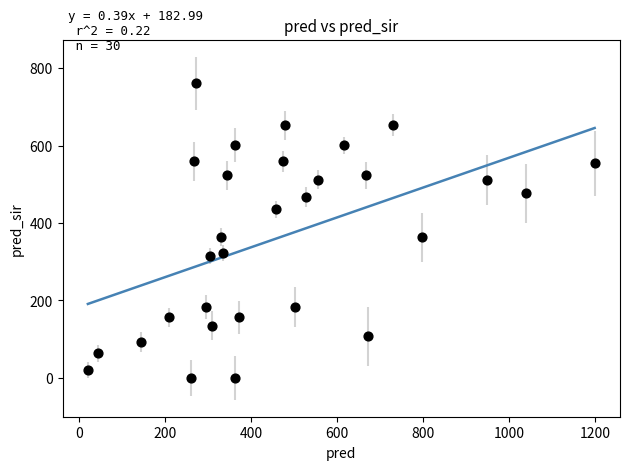

What is the range of X values (max minus min)?

1178.6